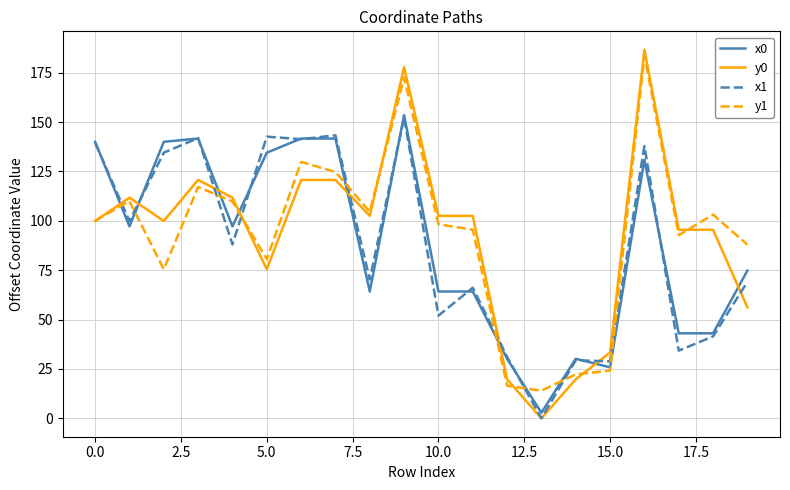

Which series has the widest spread of values?

y0